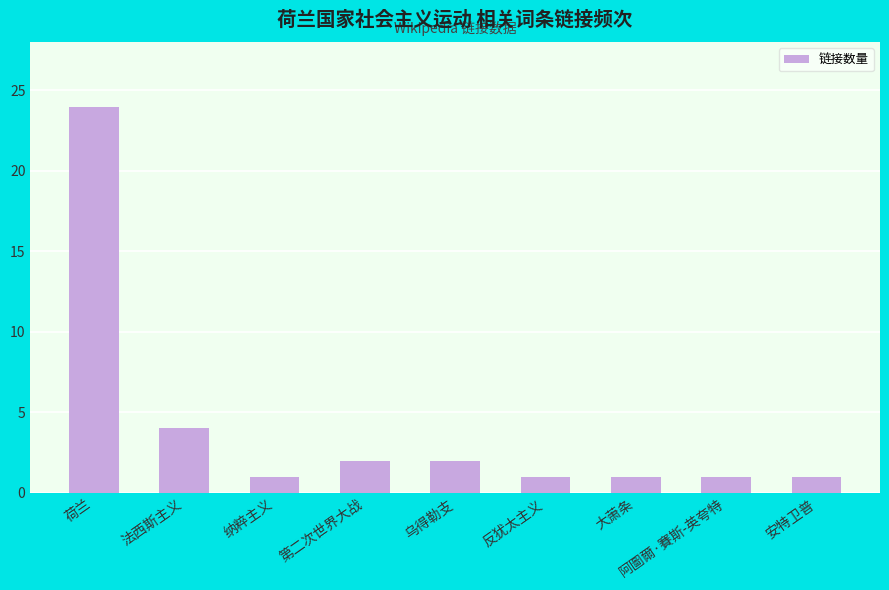

What is the maximum value shown in the chart?

24